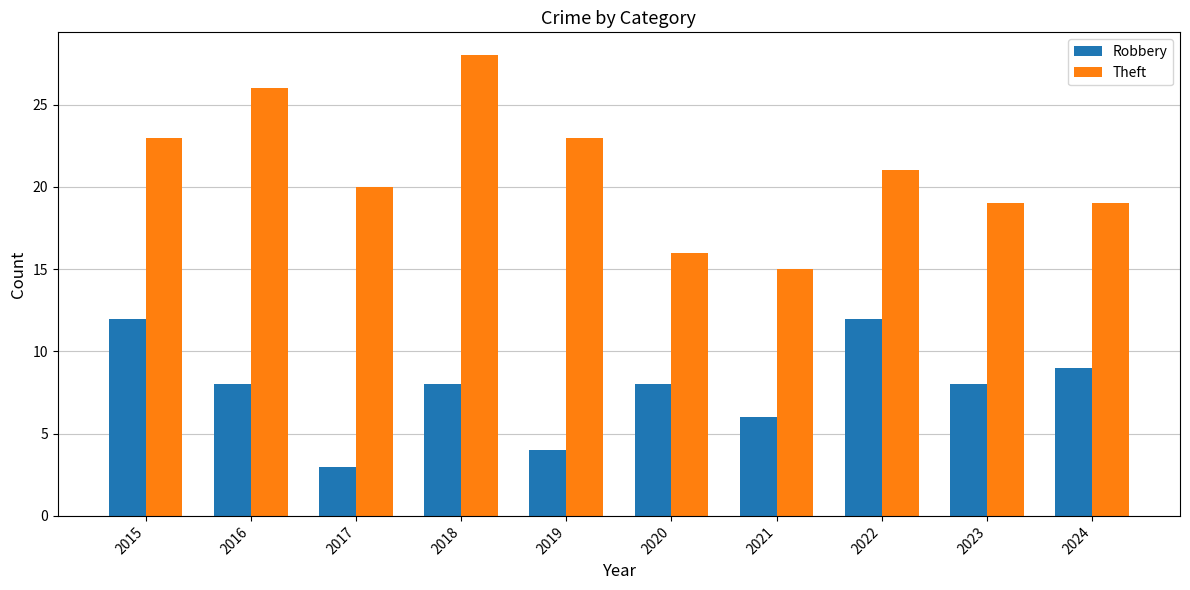

The Robbery series shows 8 at 2016. True or false?

True